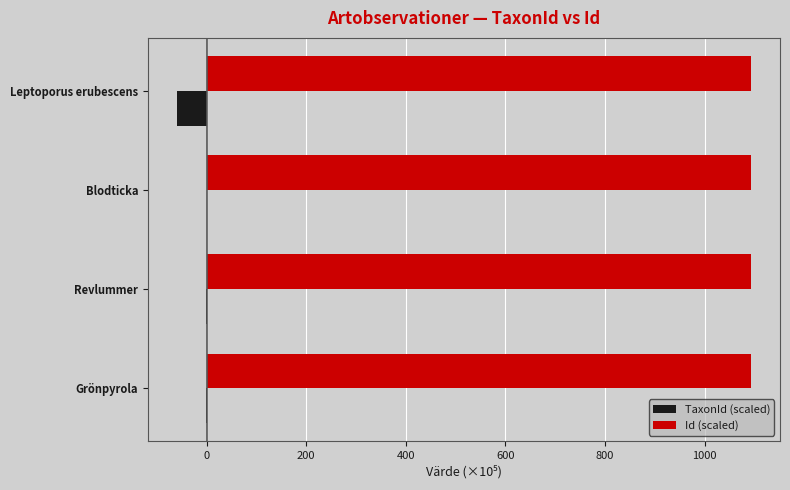

Which series has the largest total across all categories?

Id (scaled)